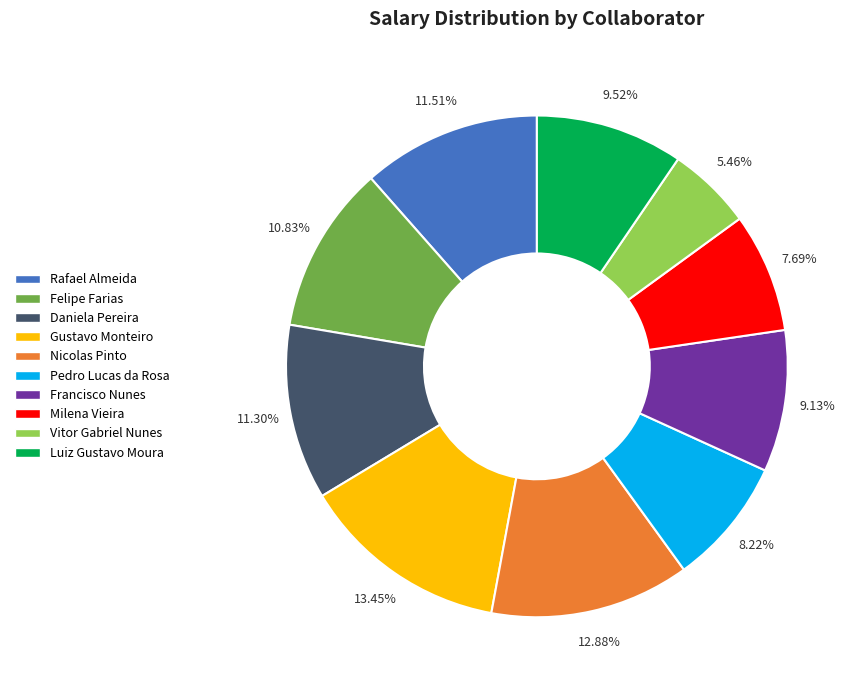

What is the ratio of the value at Pedro Lucas da Rosa to the value at Milena Vieira?

1.1